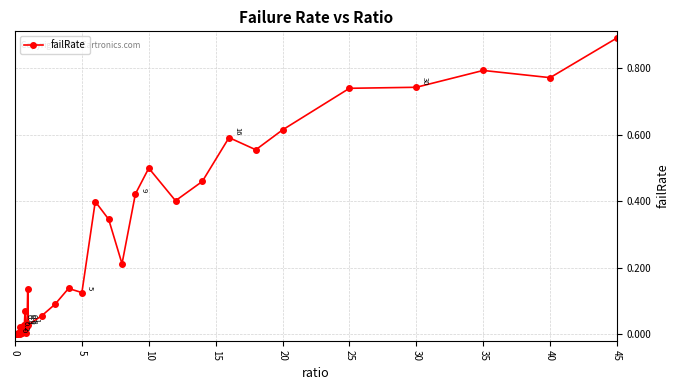

What is the maximum value shown in the chart?

0.9